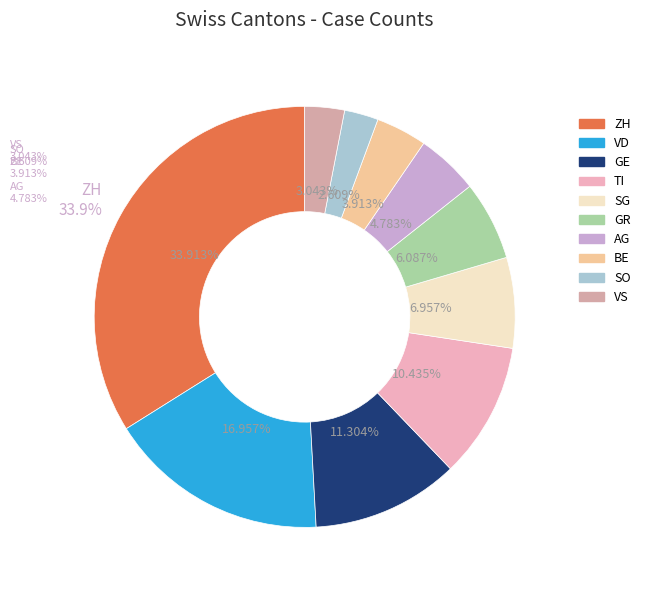

Is it true that SO is 3% of the pie?

True